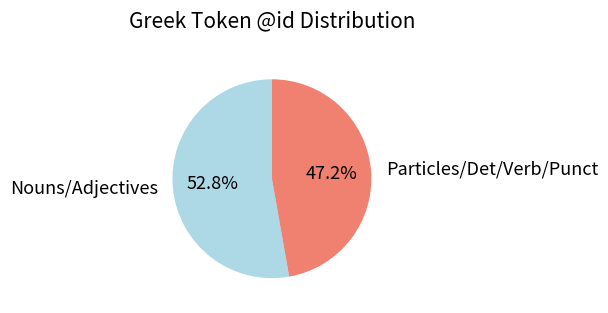

To the nearest percent, what is the difference between the largest and smallest slice percentages?

6%